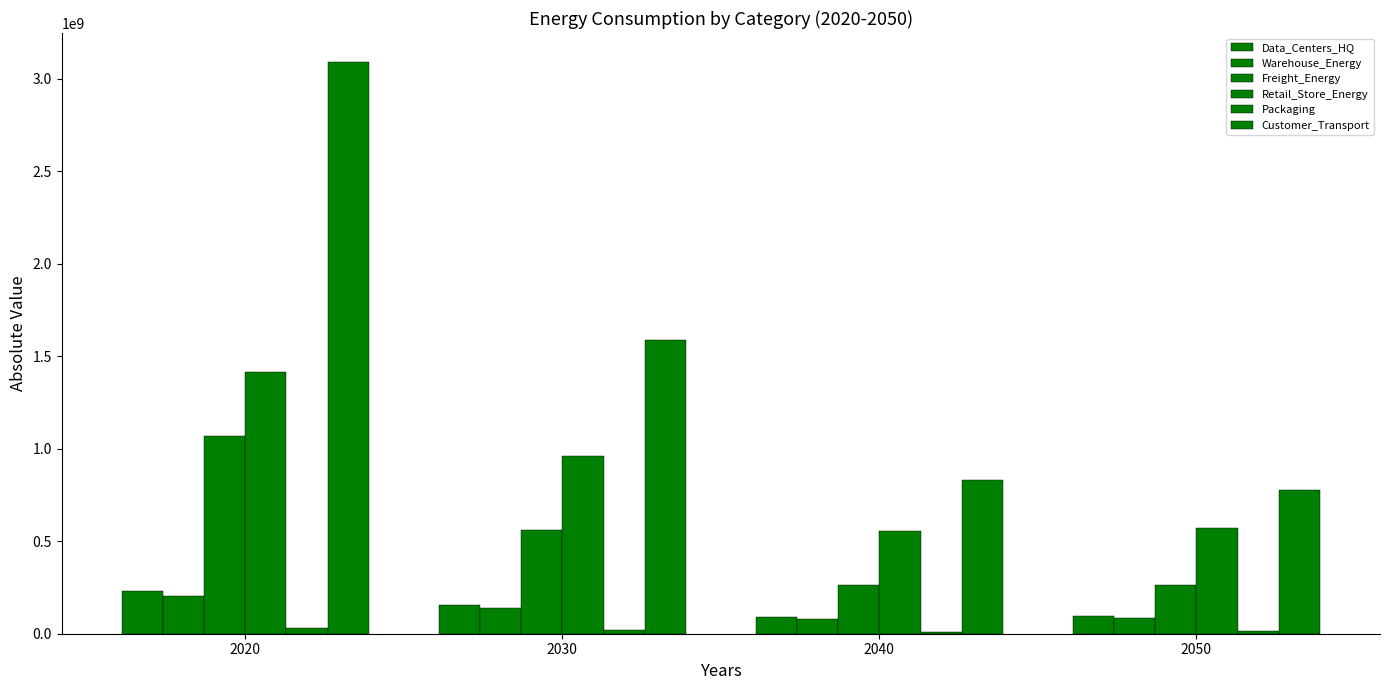

Are the bars horizontal?

No